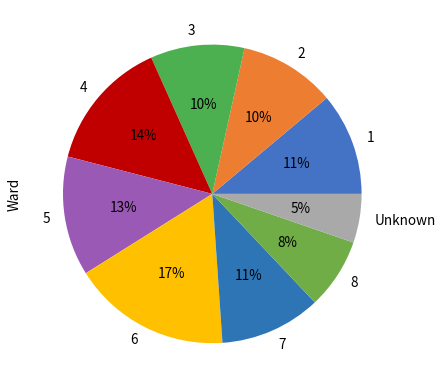

How many slices are in this pie chart?

9